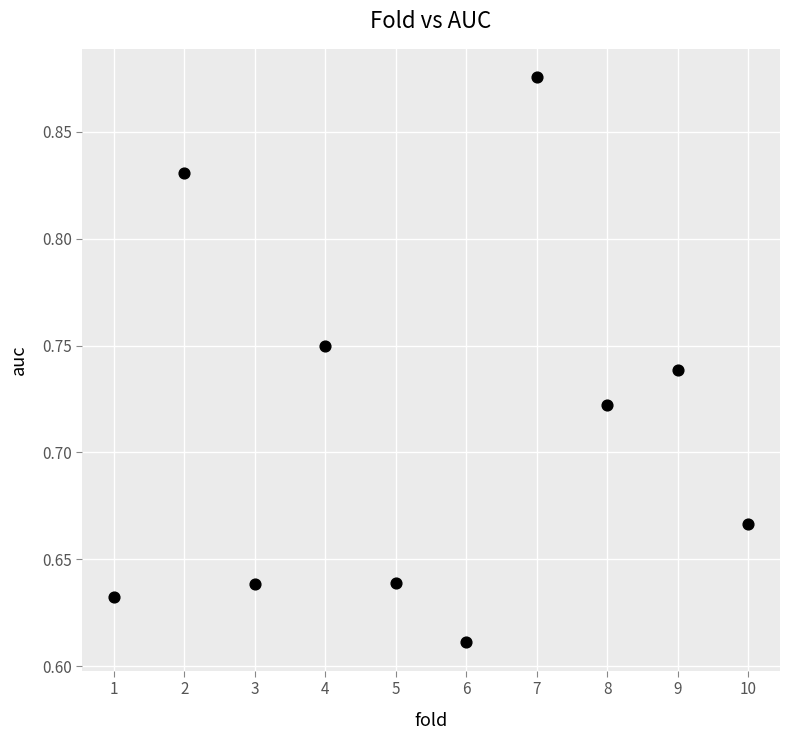

What is the range of X values (max minus min)?

9.0